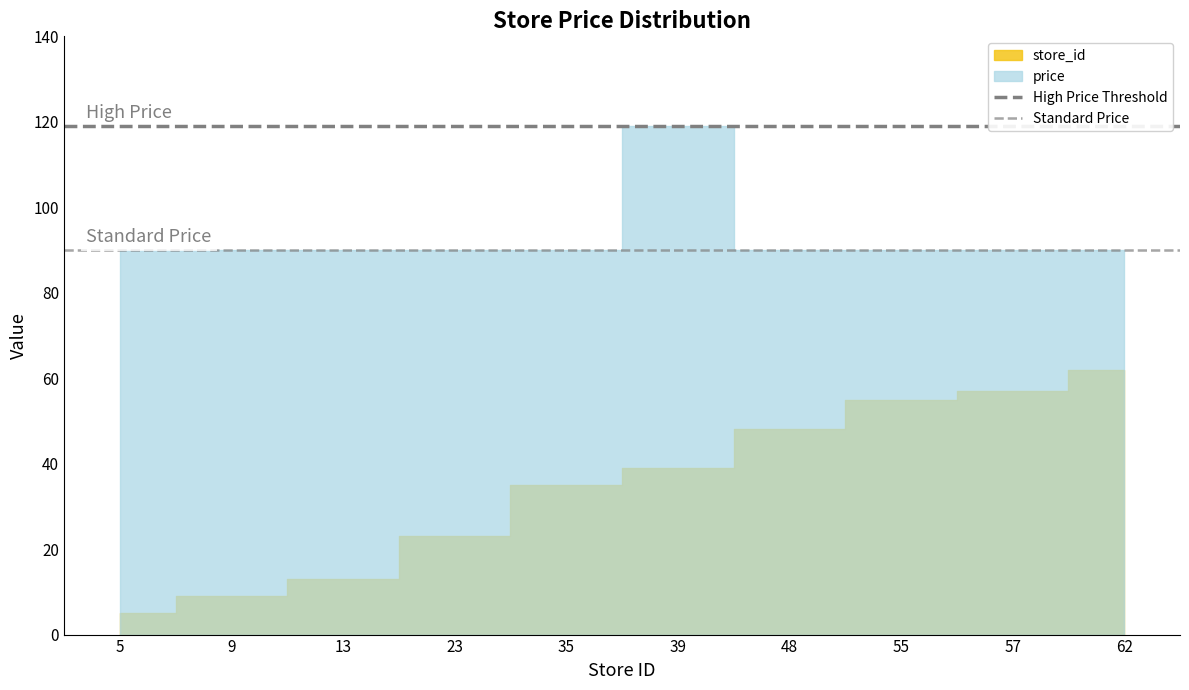

Is it true that High Price Threshold equals 119.0 at 5?

True